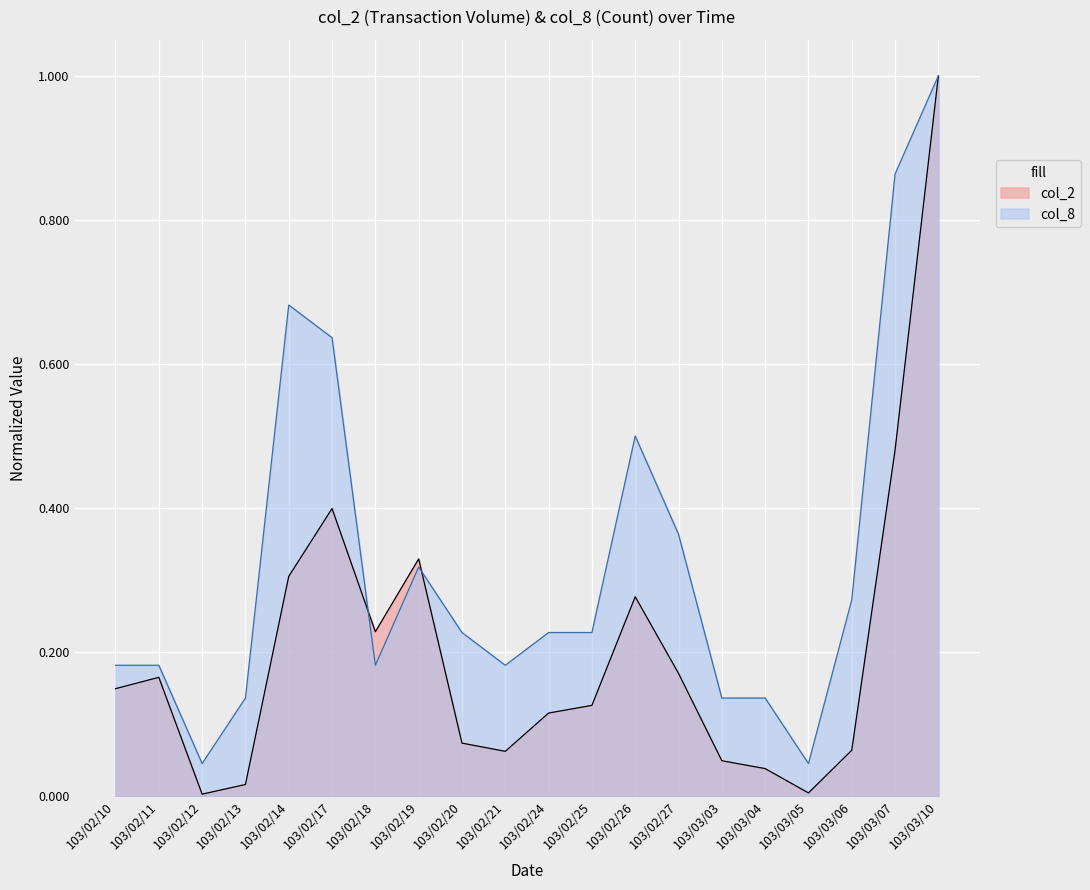

Is the value of col_2 at 103/02/14 greater than the value of col_8 at 103/02/13?

Yes